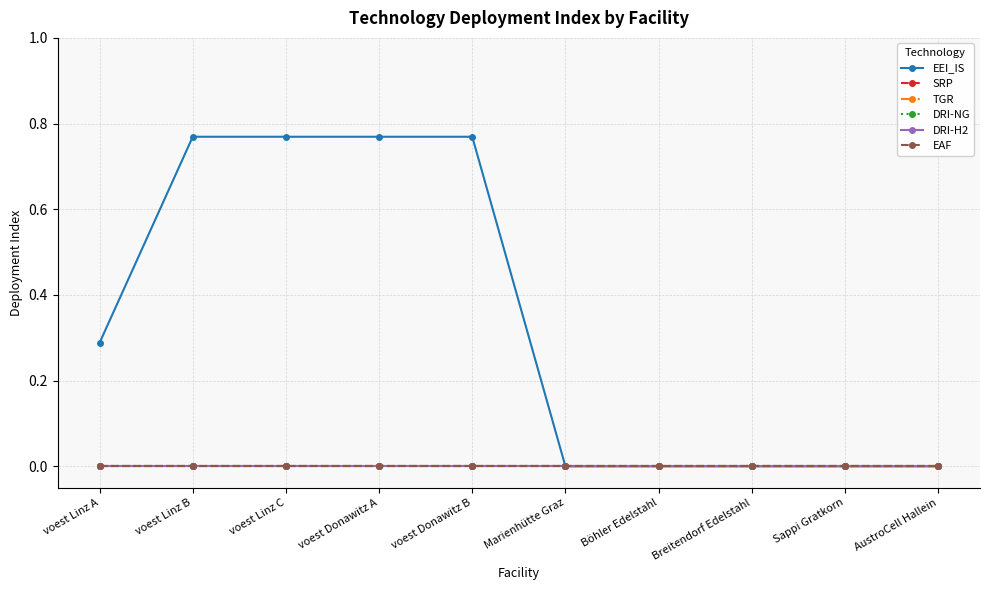

What is the maximum value shown in the chart?

0.8